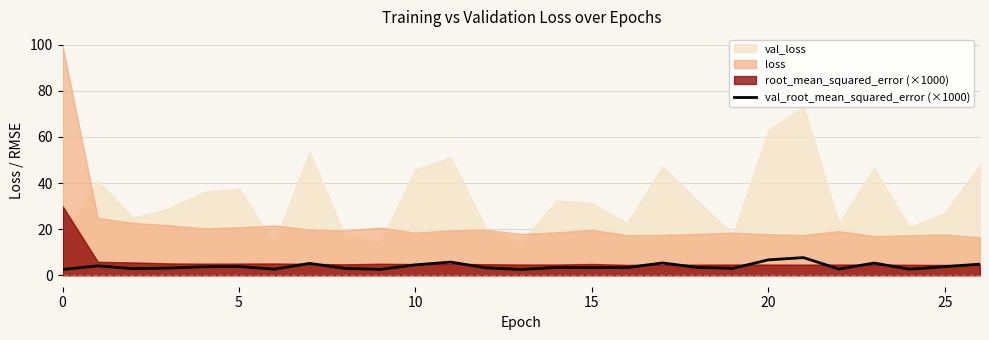

Is it true that the value at 22 is 2.7?

True